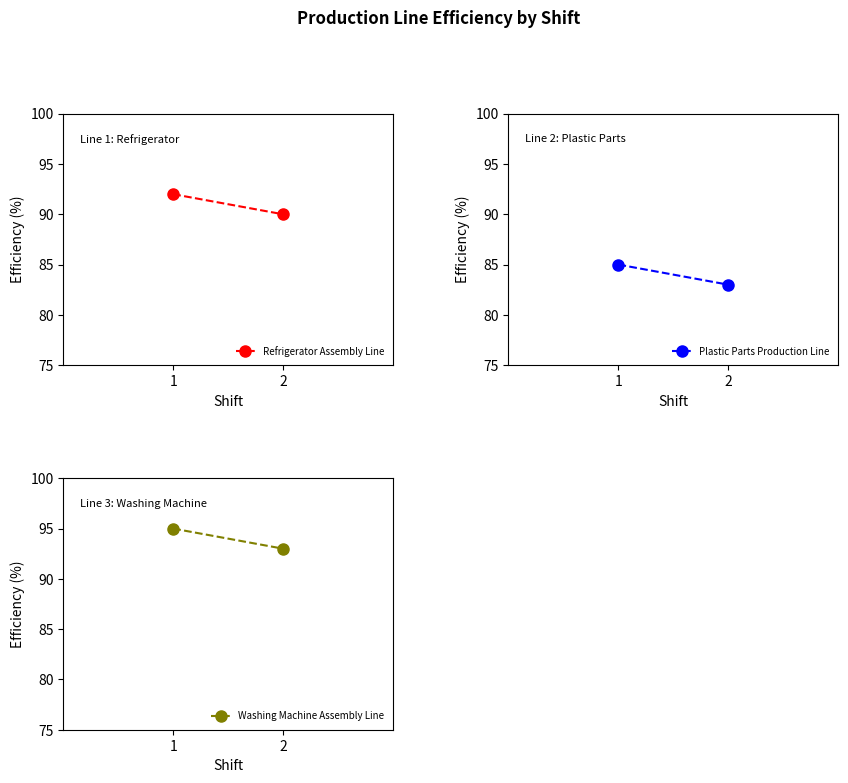

What is the lowest value of the Washing Machine Assembly Line series?

93